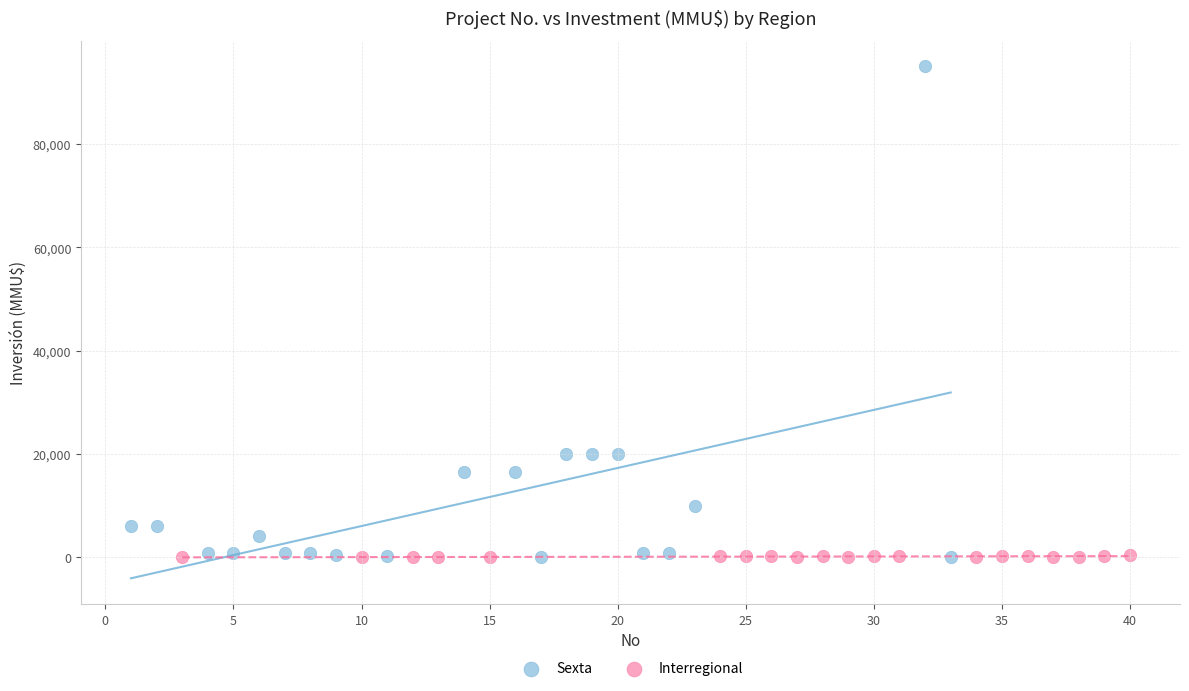

Which series has the widest spread of Y values?

Sexta